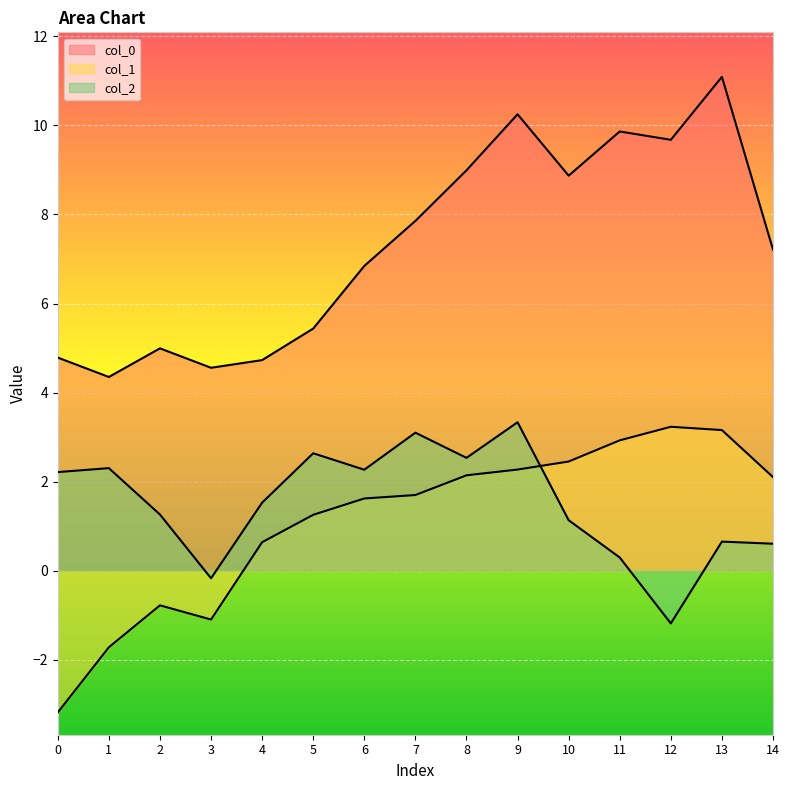

Is the value of col_0 at 5 greater than the value of col_2 at 8?

Yes